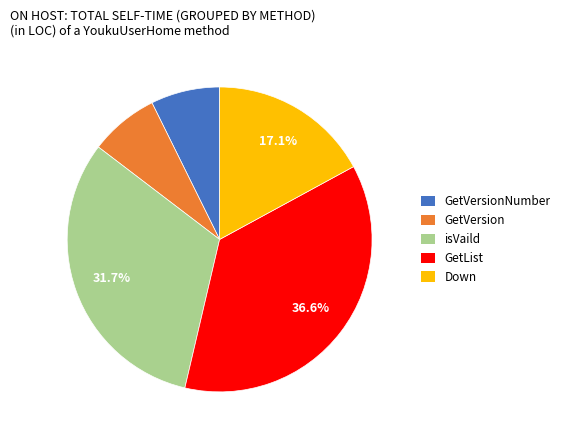

How many segments does this pie chart have?

5